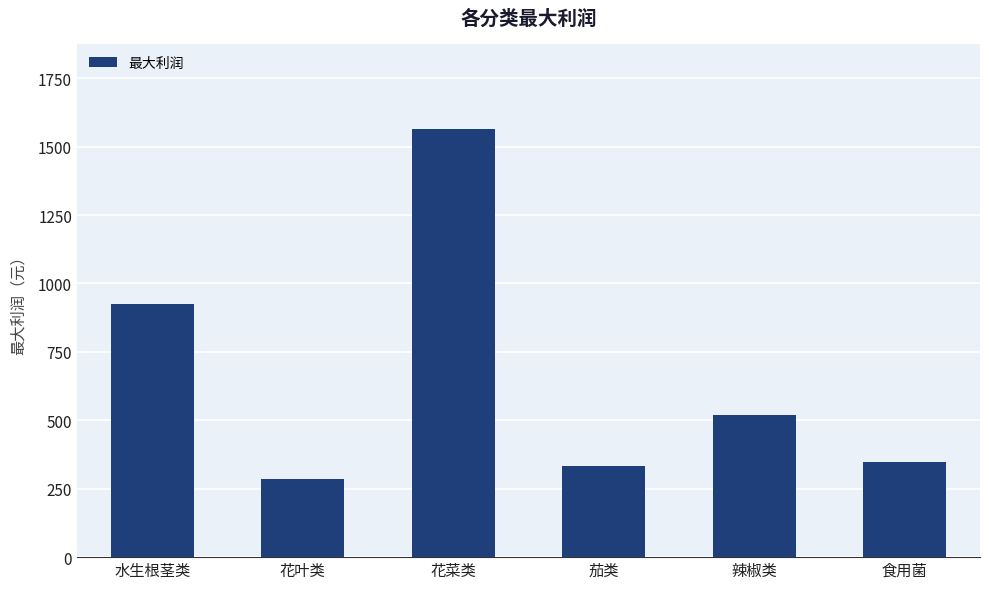

Reading left to right, what are all the values shown in this chart?

水生根茎类=925.0	花叶类=283.9	花菜类=1563.5	茄类=333.0	辣椒类=520.6	食用菌=347.5